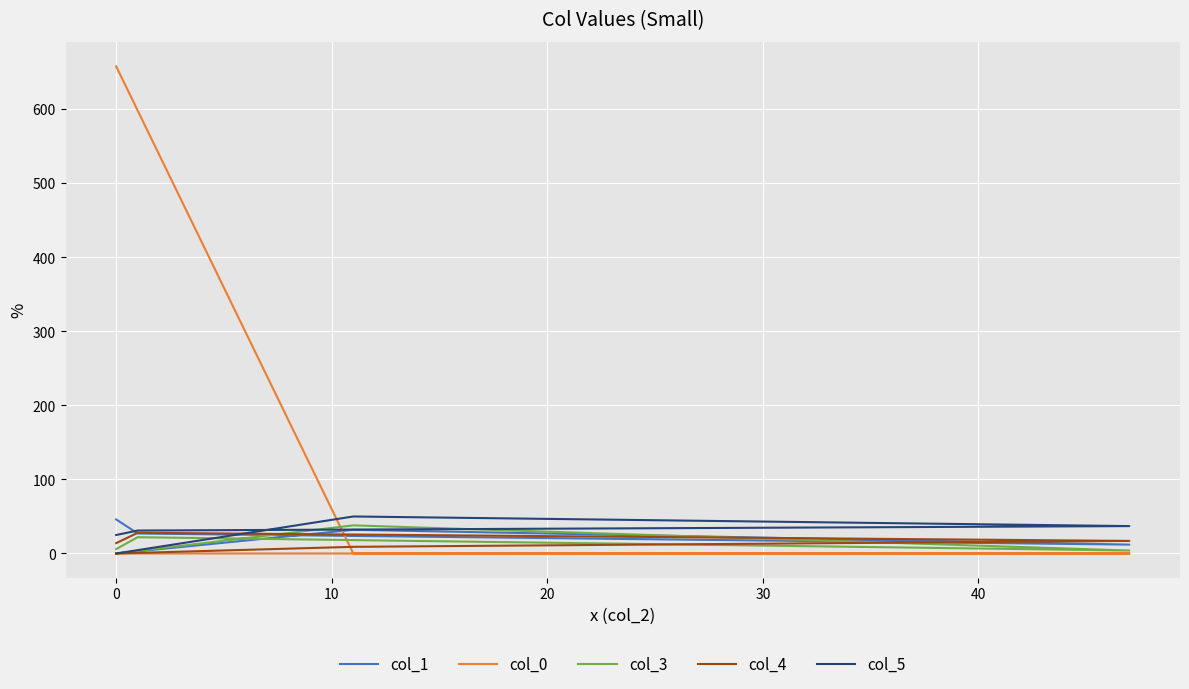

List the series in order of their peak value, highest first.

col_0, col_5, col_1, col_3, col_4